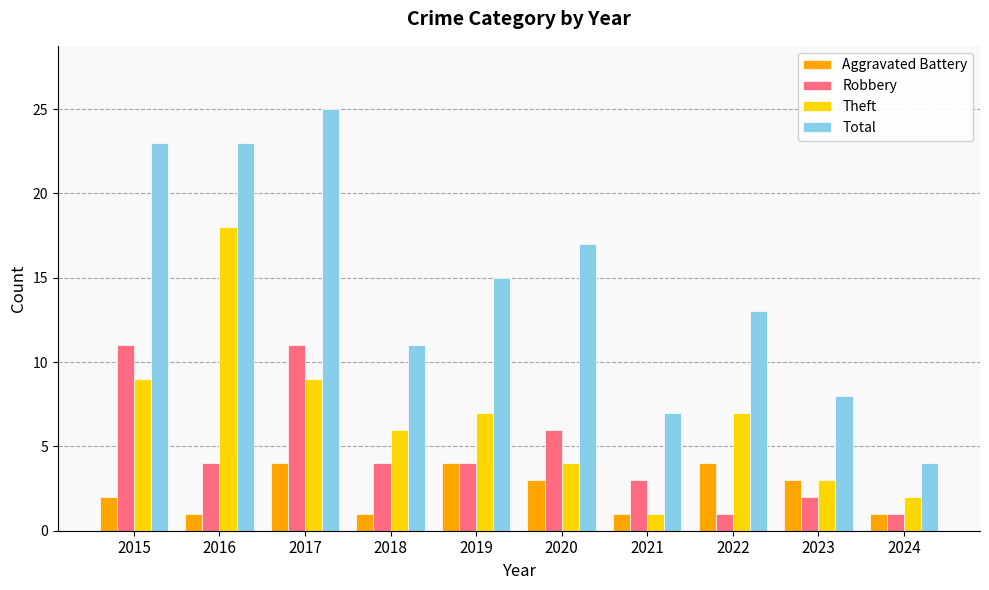

What is the total value across all series at 2024?

8